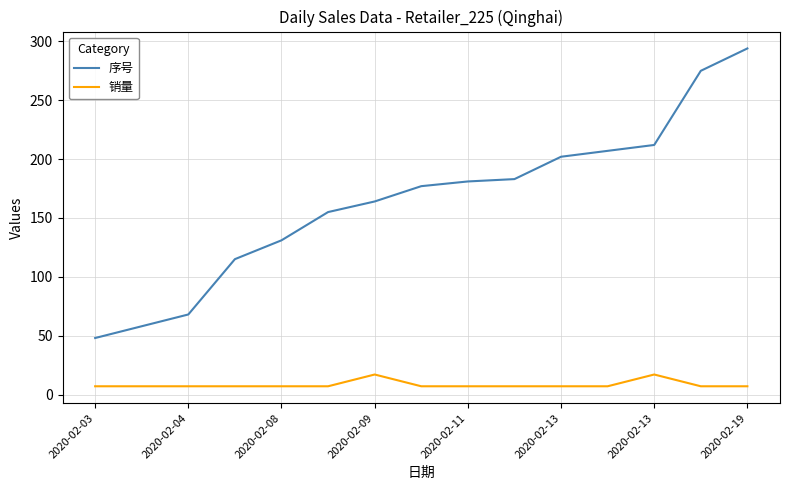

Which series has the widest spread of values?

序号